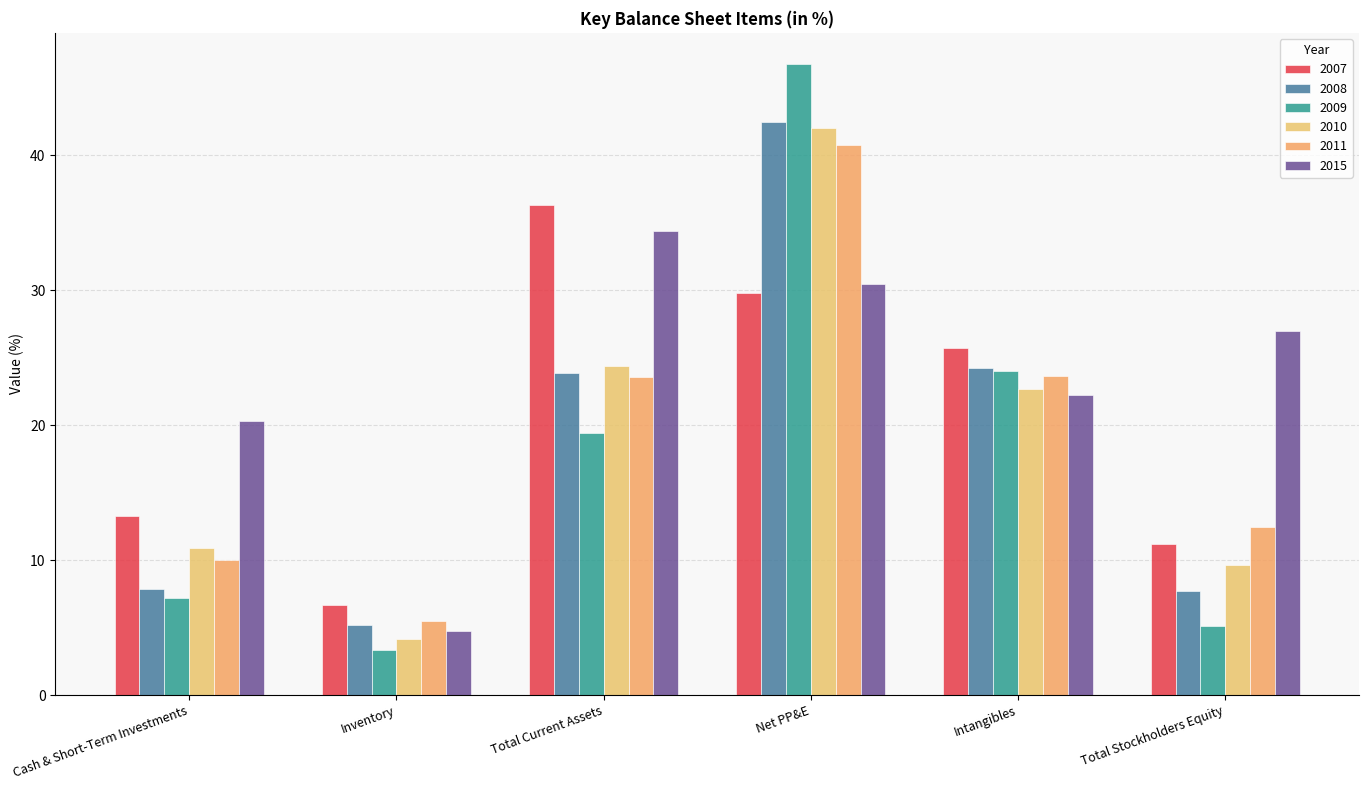

What is the total value across all series at Inventory?

29.5